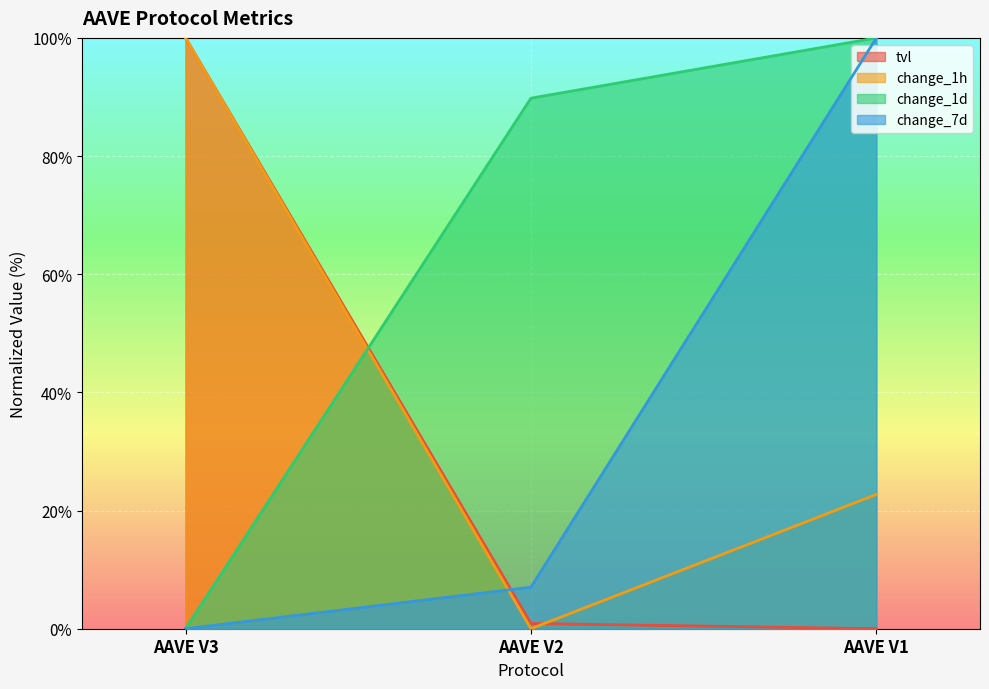

Between AAVE V1 and AAVE V3, which is larger?

AAVE V3